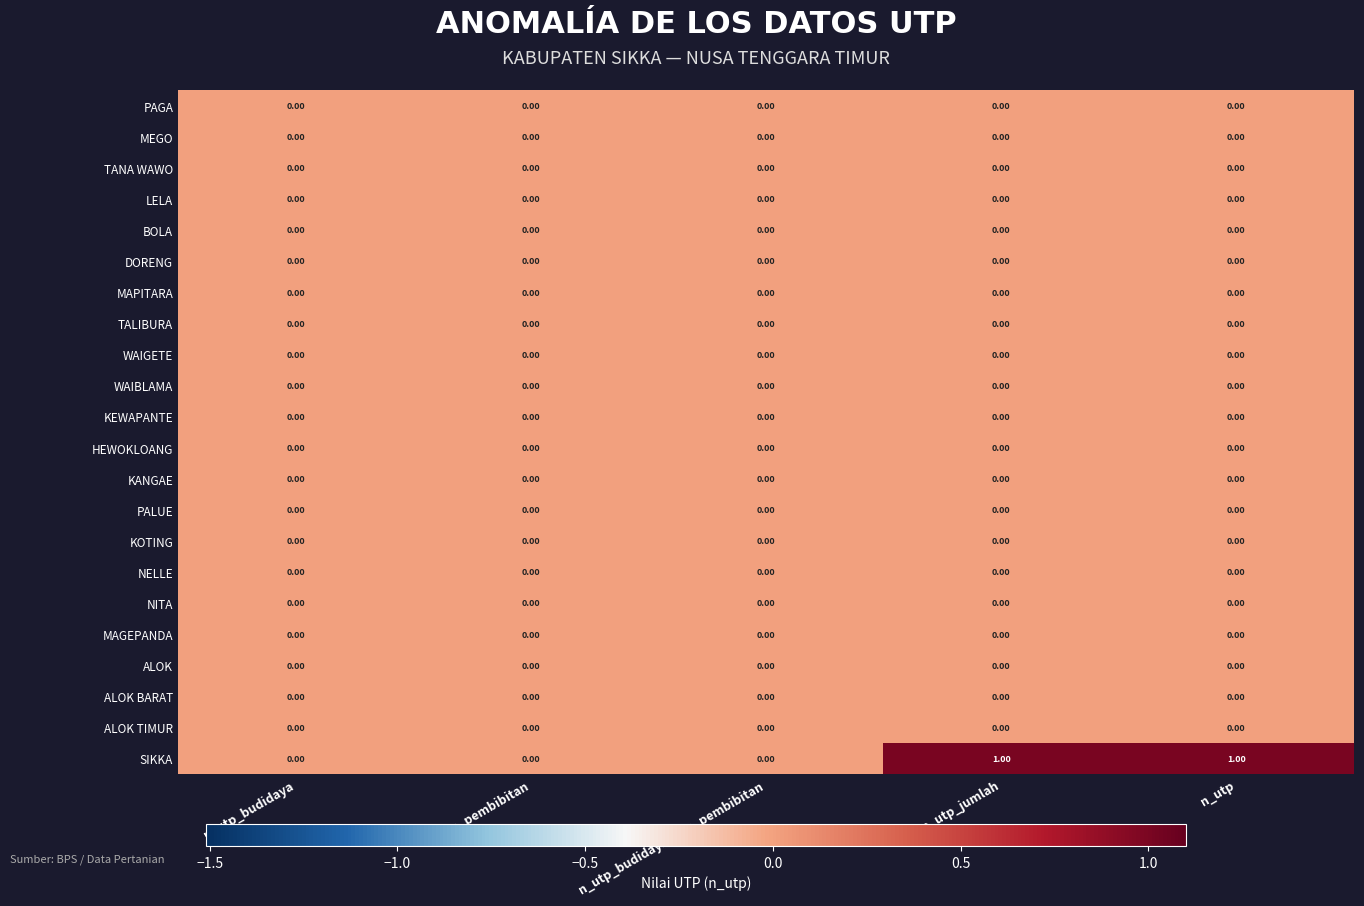

Which series changed the most between n_utp_budidaya_dan_pembibitan and n_utp?

SIKKA